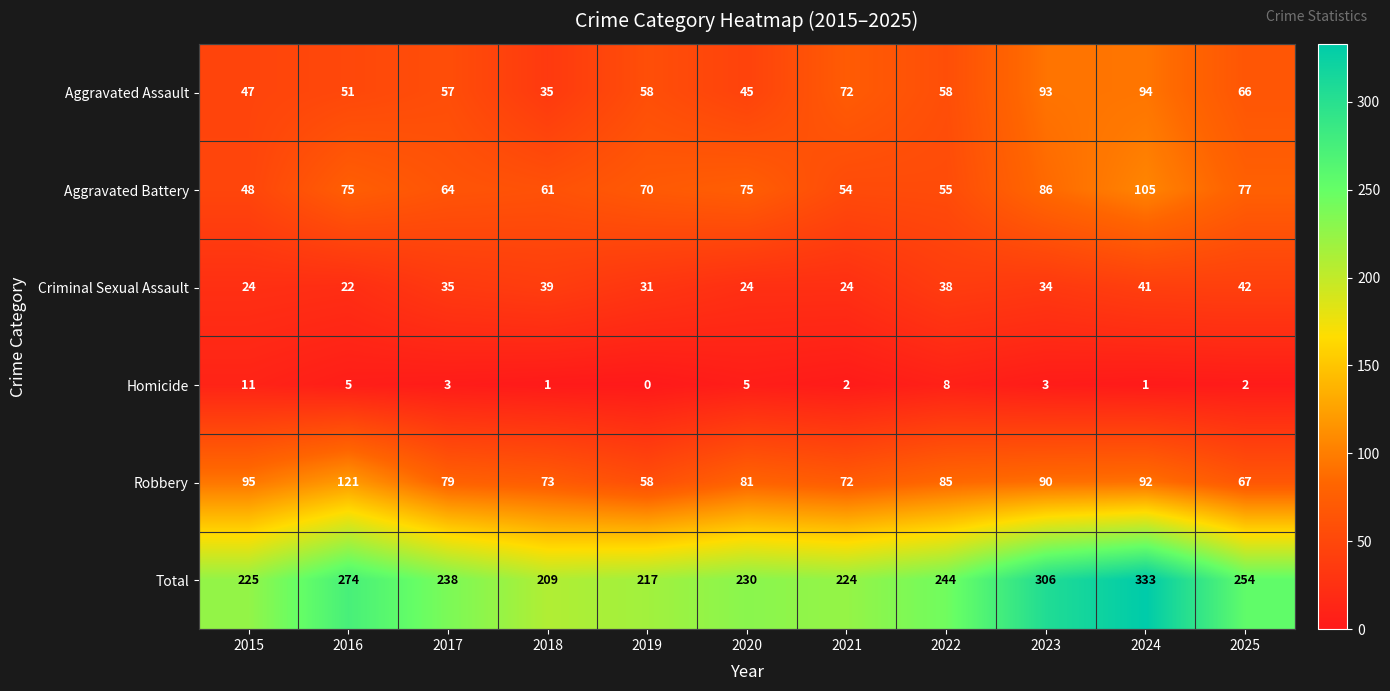

What is the difference between the highest and lowest values at 2023?

303